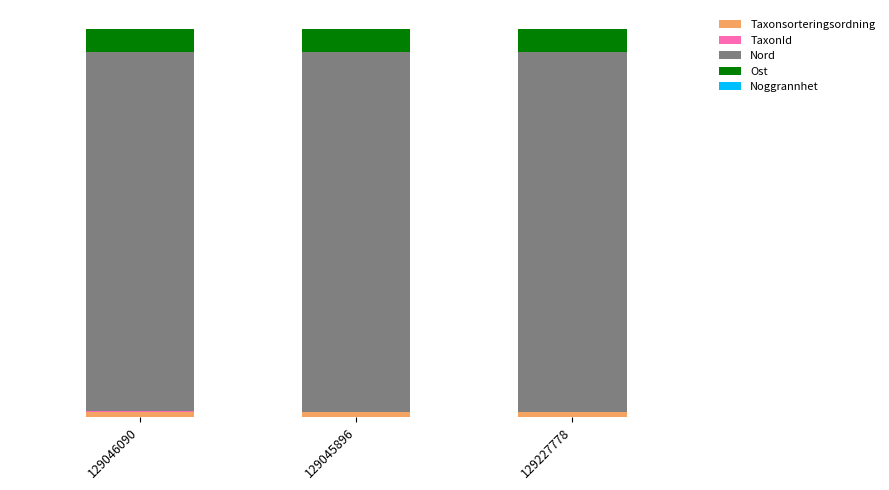

At which category is the sum across all series the highest?

129227778